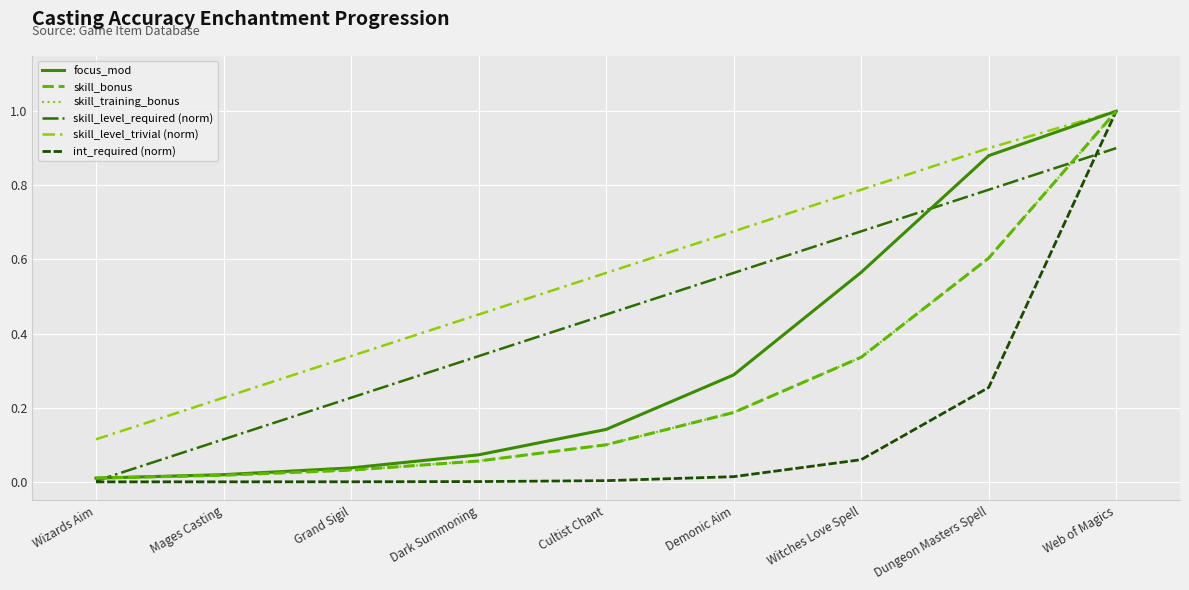

Which series has the largest total across all categories?

skill_level_trivial (norm)